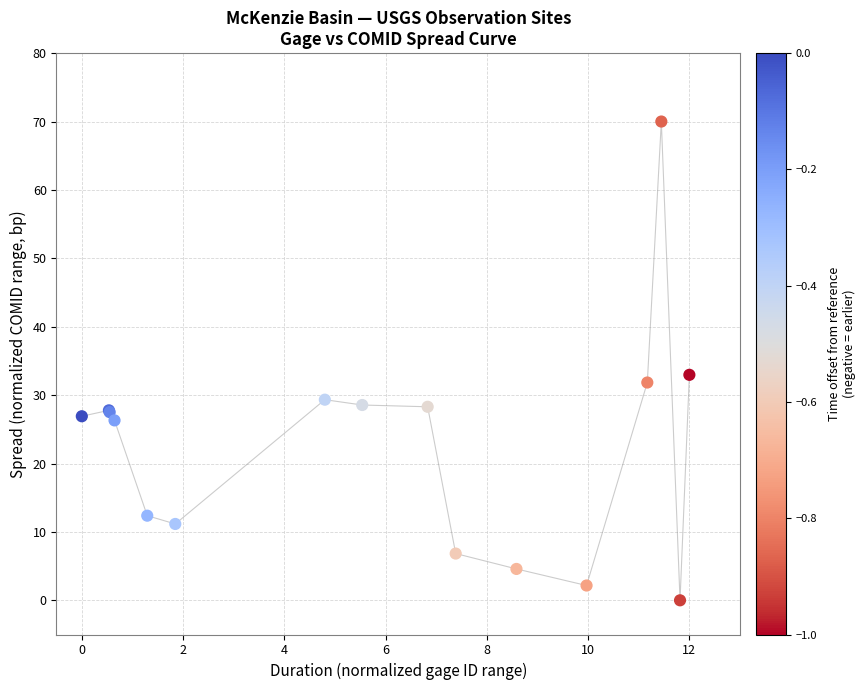

What Y value in the scatter plot is closest to 35?

33.0